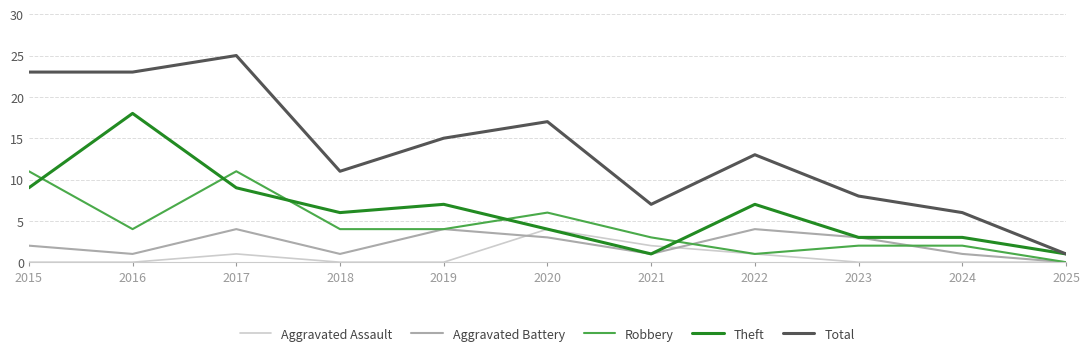

What is the difference between the highest and lowest values at 2023?

8